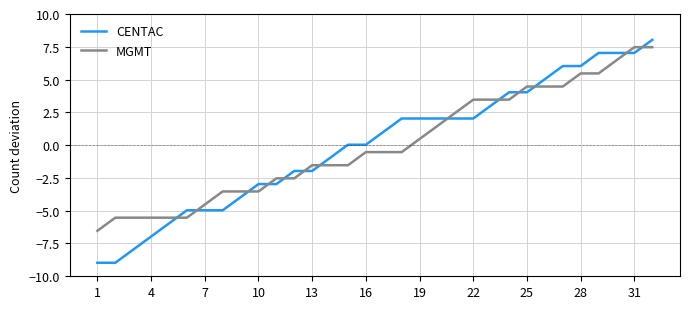

Which series has the widest spread of values?

CENTAC